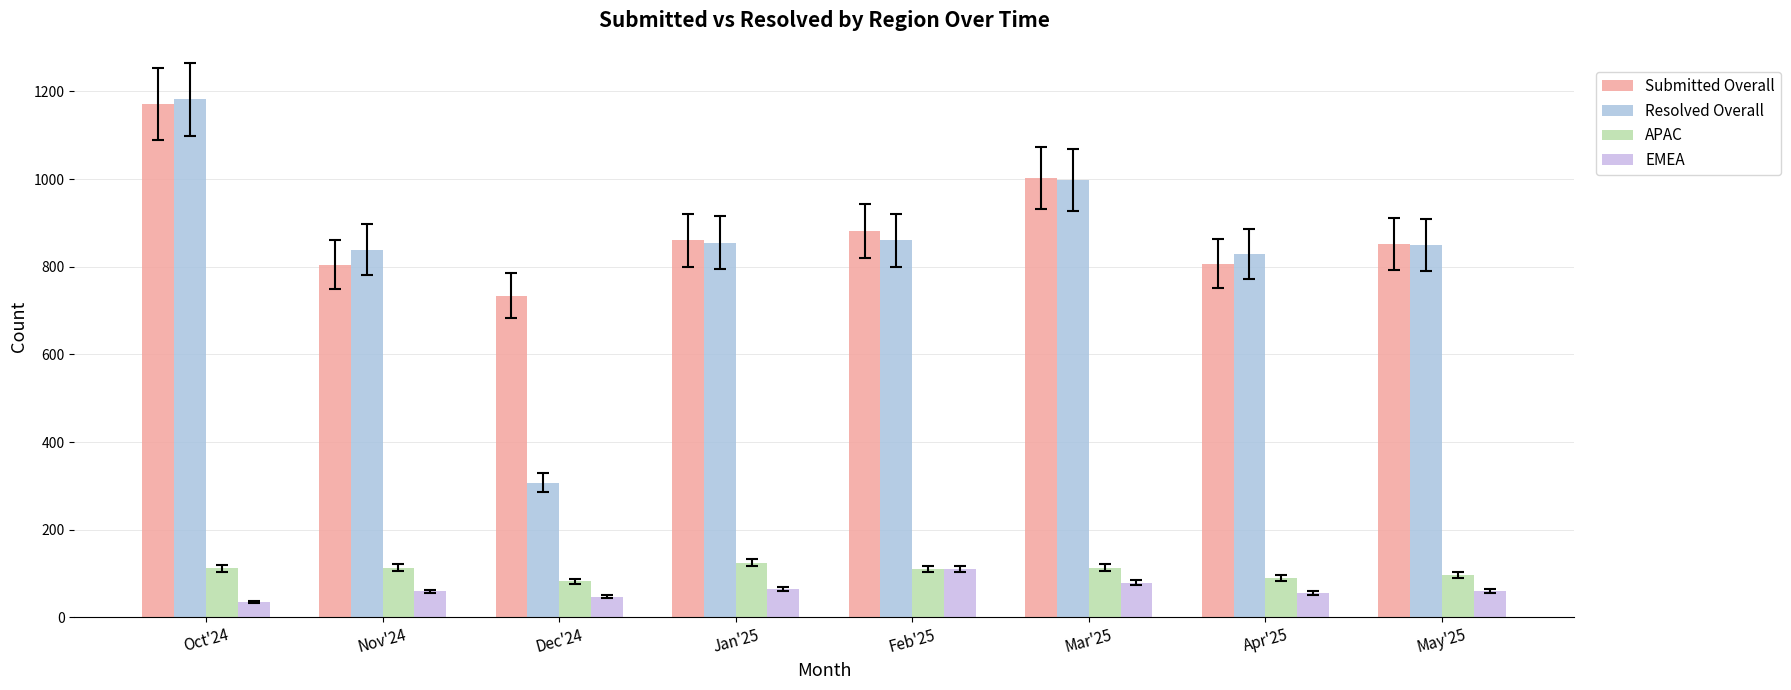

At how many categories does at least one series exceed 859?

4